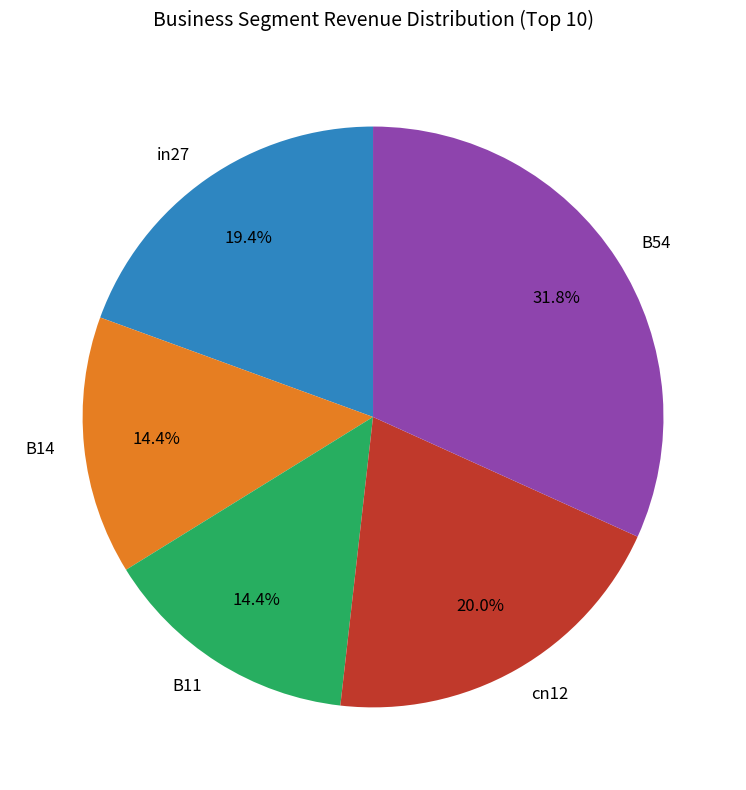

To the nearest percent, what is the average slice percentage?

20%